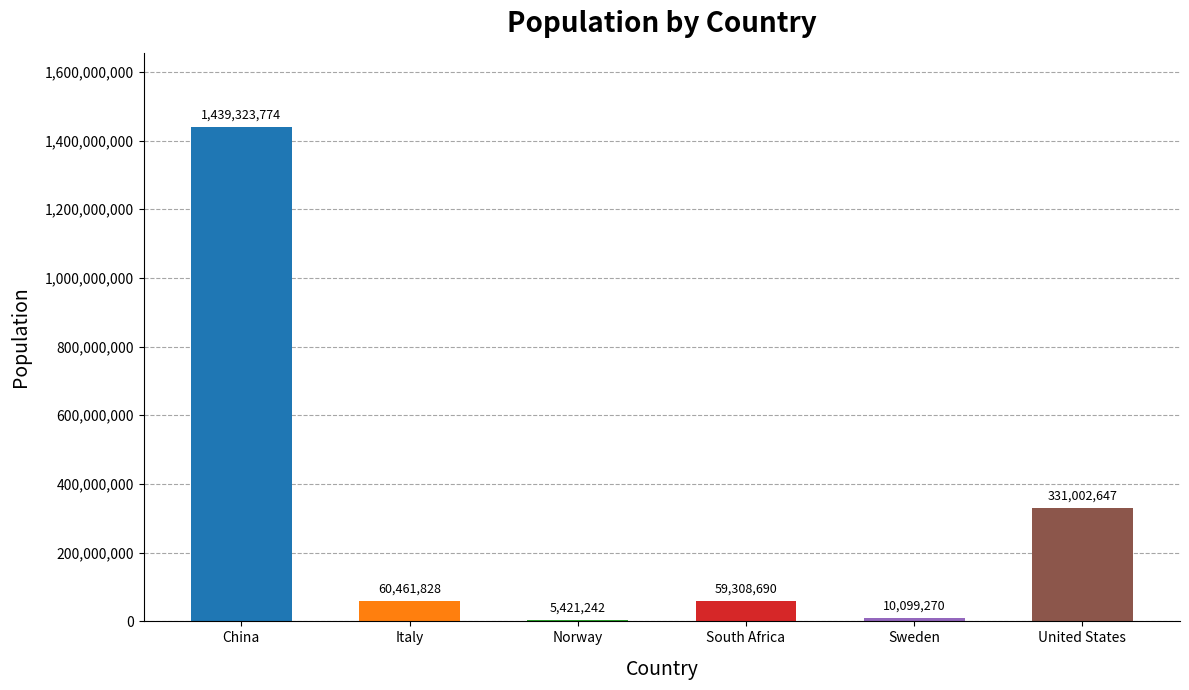

At which category does the chart reach its peak across all series?

China